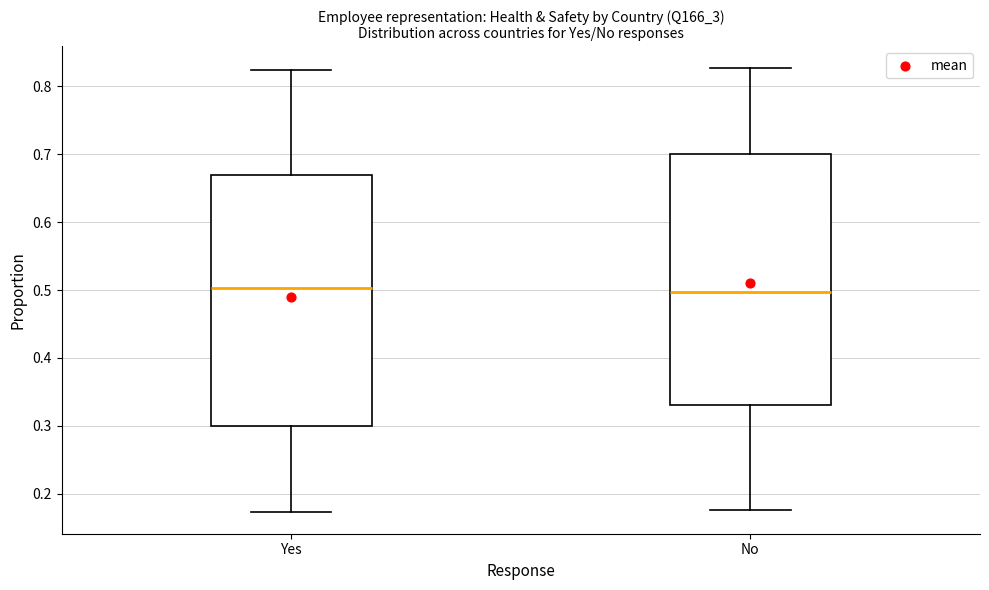

Reading left to right, read every box against the y-axis: the position of its median line, the range the box covers, and the ends of its whiskers. The values are not printed on the chart, so give them approximately, as read against the axis.

Yes: median 0.50, box 0.30 to 0.67, whiskers 0.17 to 0.82
No: median 0.50, box 0.33 to 0.70, whiskers 0.18 to 0.83